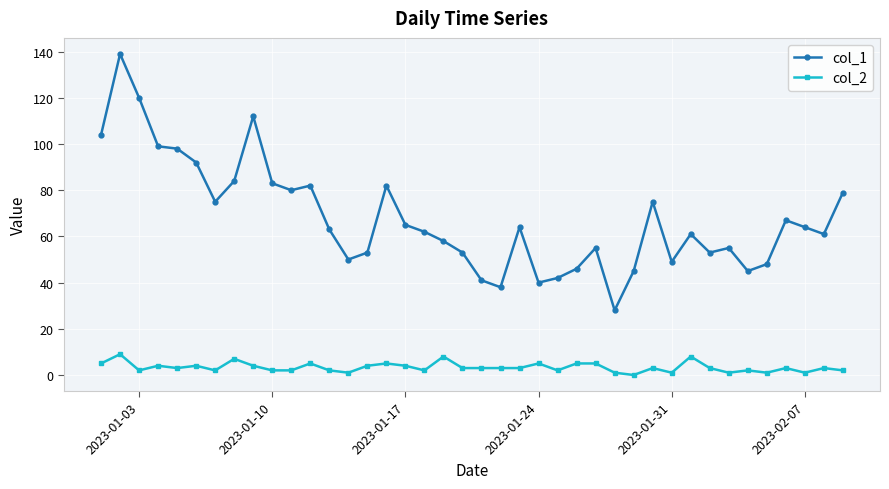

True or false: col_2 and col_1 intersect in this chart.

False